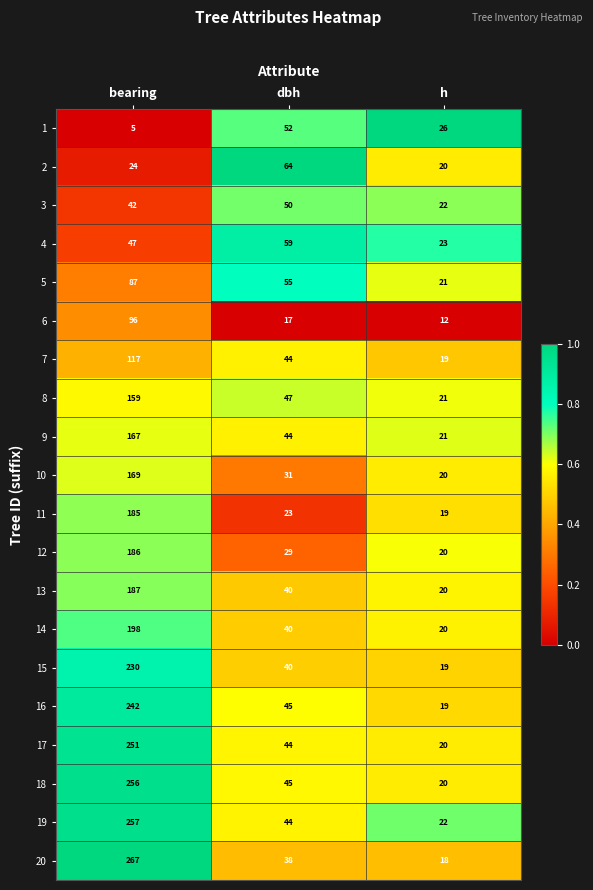

The value of 13 at h is 20. True or false?

True